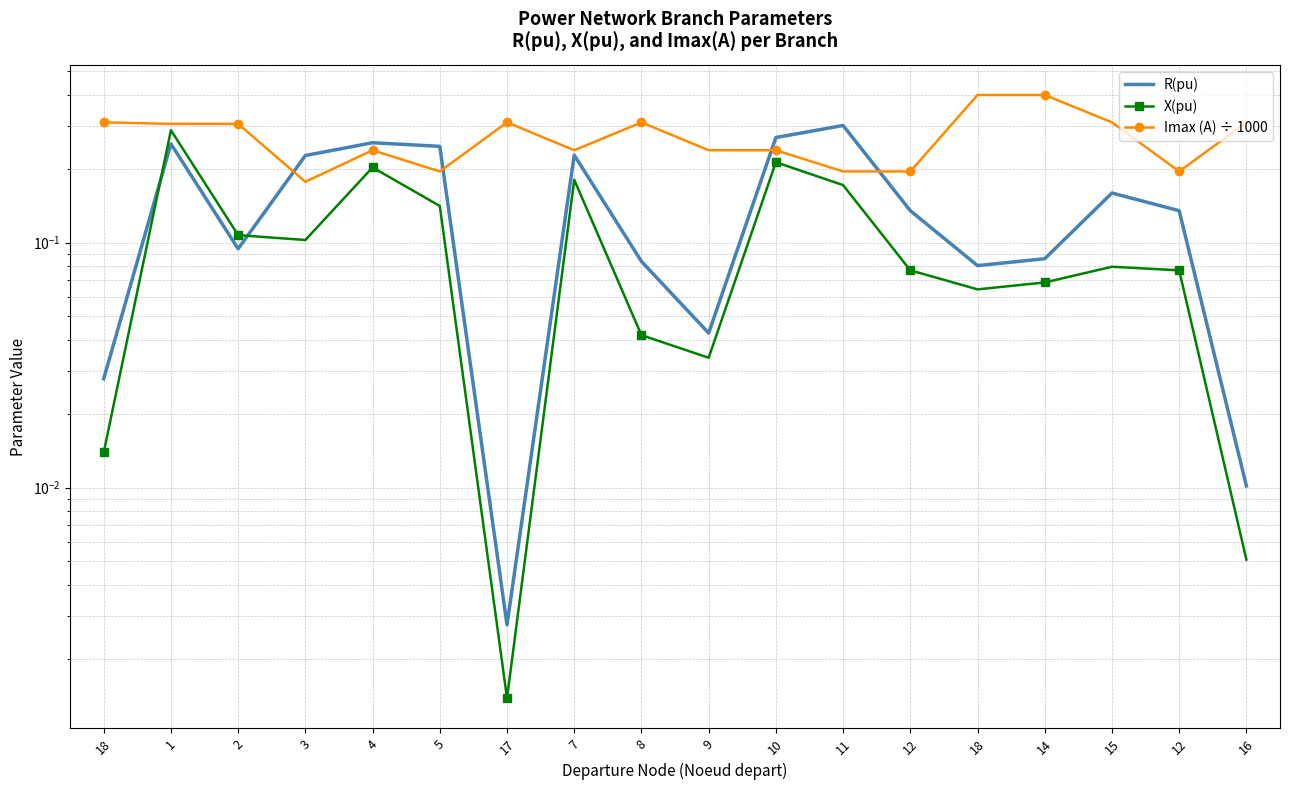

What are all the series names shown in the legend?

R(pu), X(pu), Imax (A) ÷ 1000